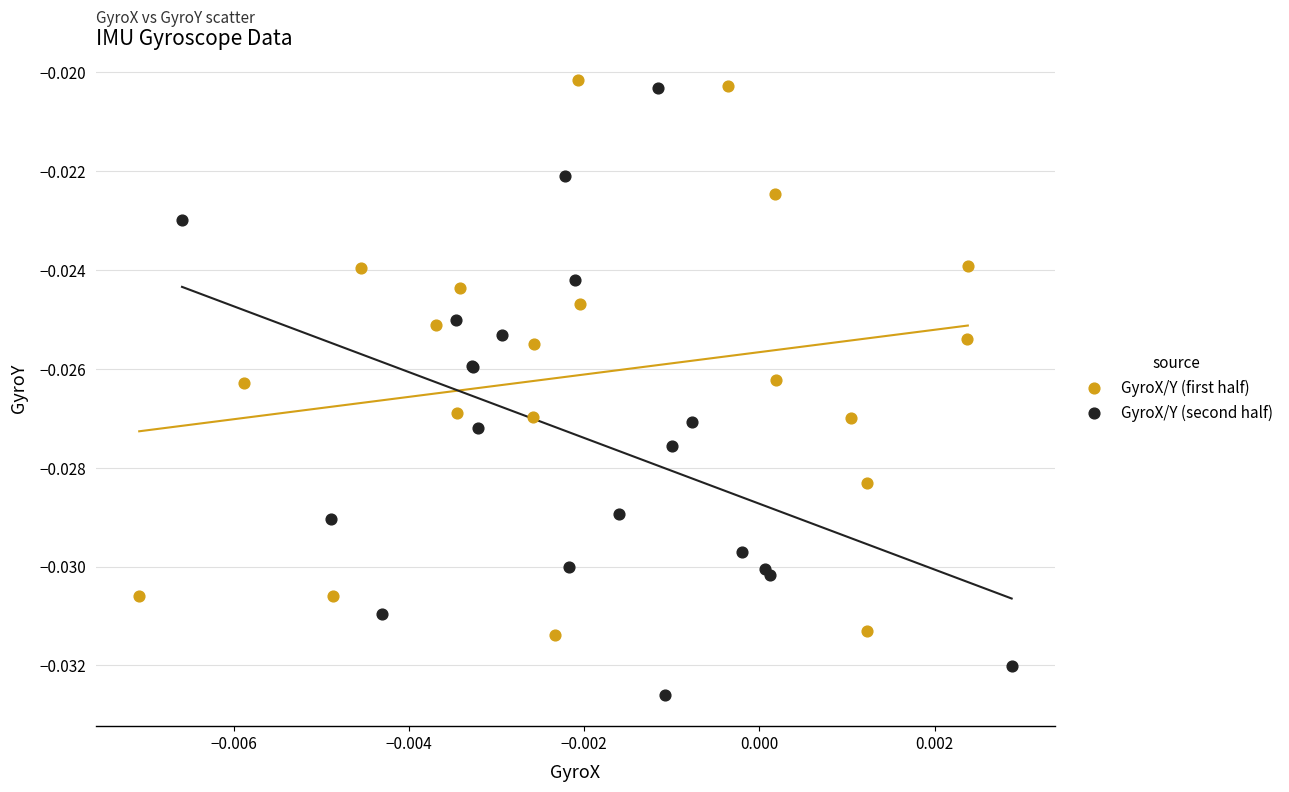

Which series contains the lowest Y value?

GyroX/Y (second half)